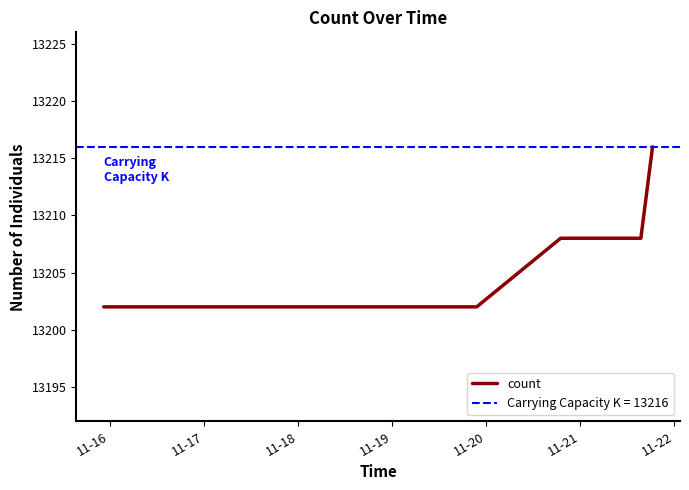

What is the maximum value for count?

13216